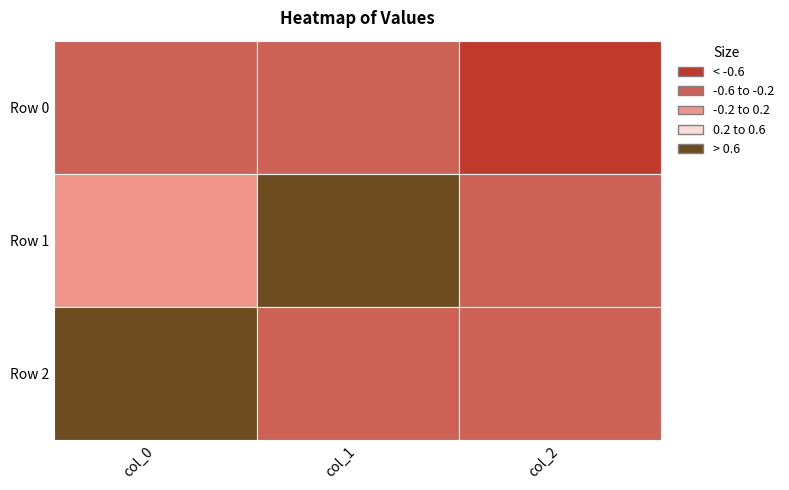

Reading right to left, what are all the values shown in this chart?

Row 0: col_2=-0.8	col_1=-0.4	col_0=-0.5
Row 1: col_2=-0.4	col_1=0.9	col_0=0.0
Row 2: col_2=-0.4	col_1=-0.2	col_0=0.9